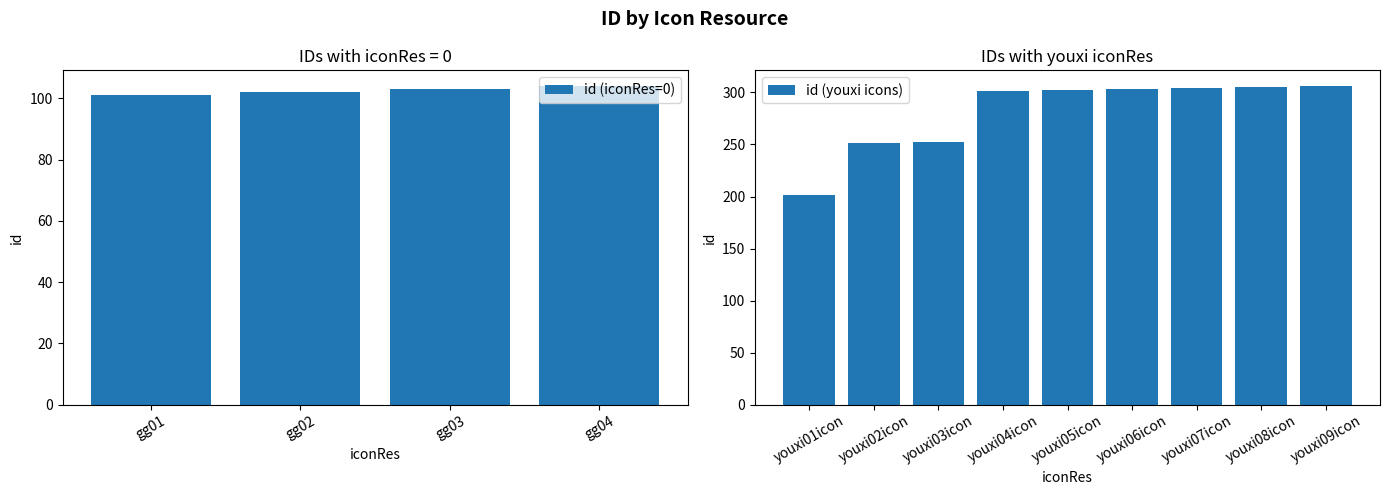

Reading left to right, list all the values displayed in this chart.

101	102	103	104	201	251	252	301	302	303	304	305	306